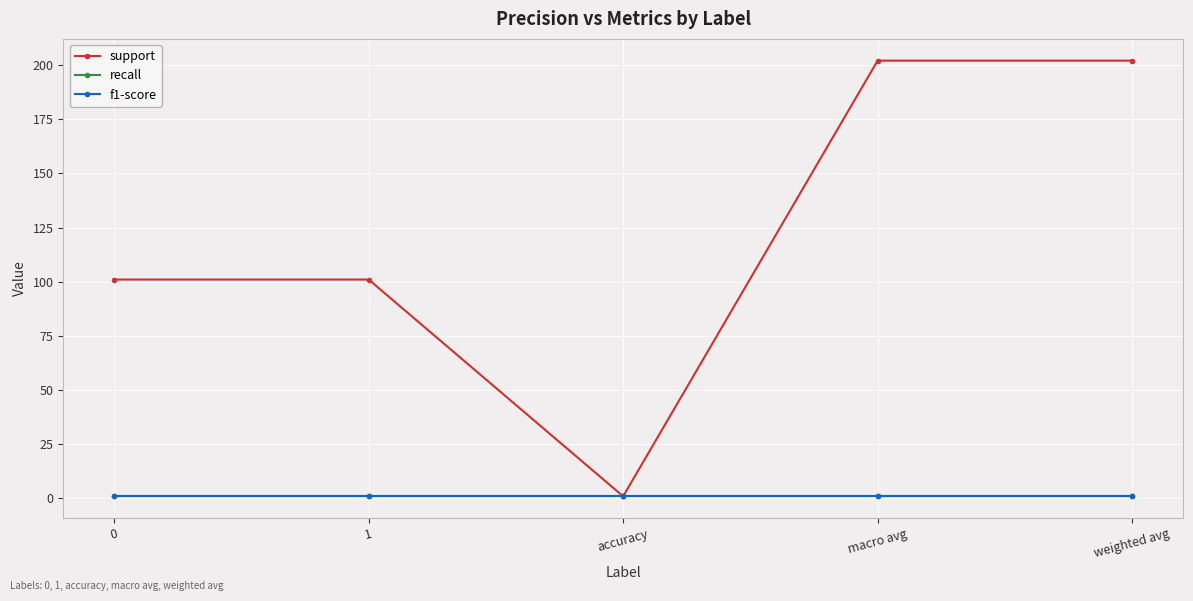

List the series in order of their peak value, lowest first.

recall, f1-score, support